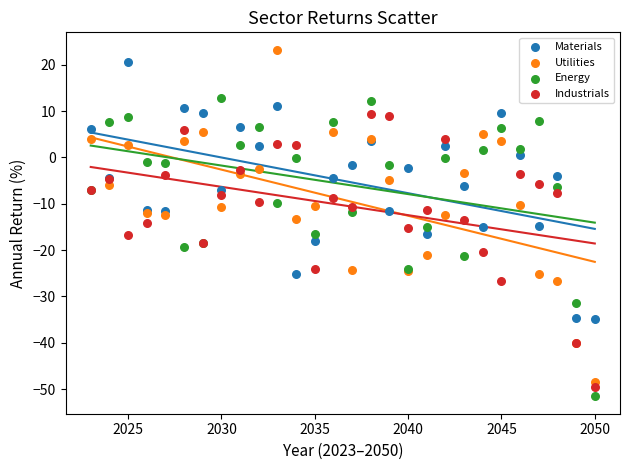

Which series has the largest Y range (max minus min)?

Utilities